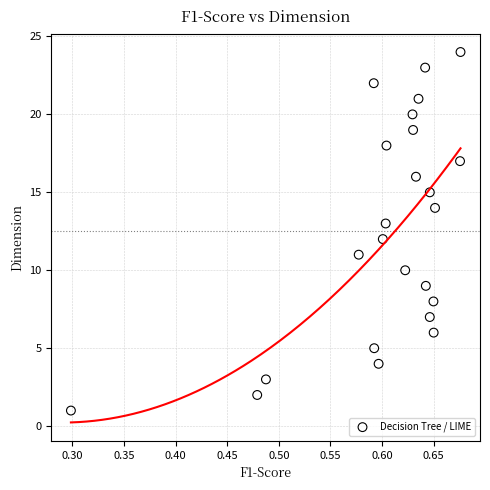

What is the range of Y values (max minus min)?

23